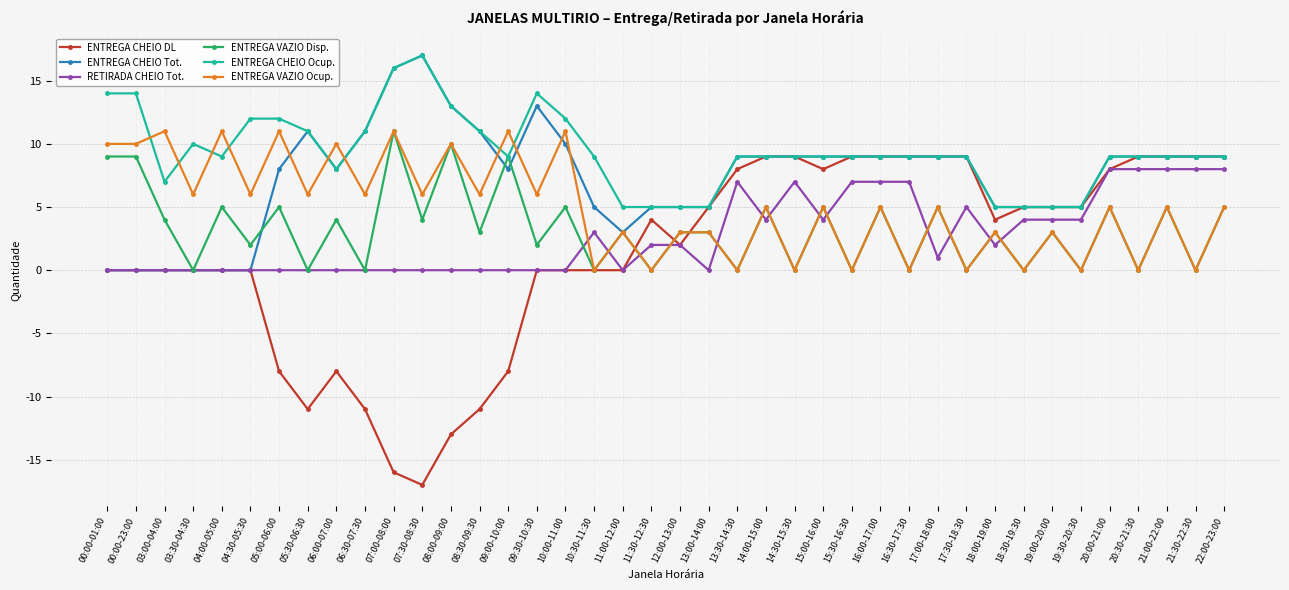

Is this an area chart (filled region under the line)?

No